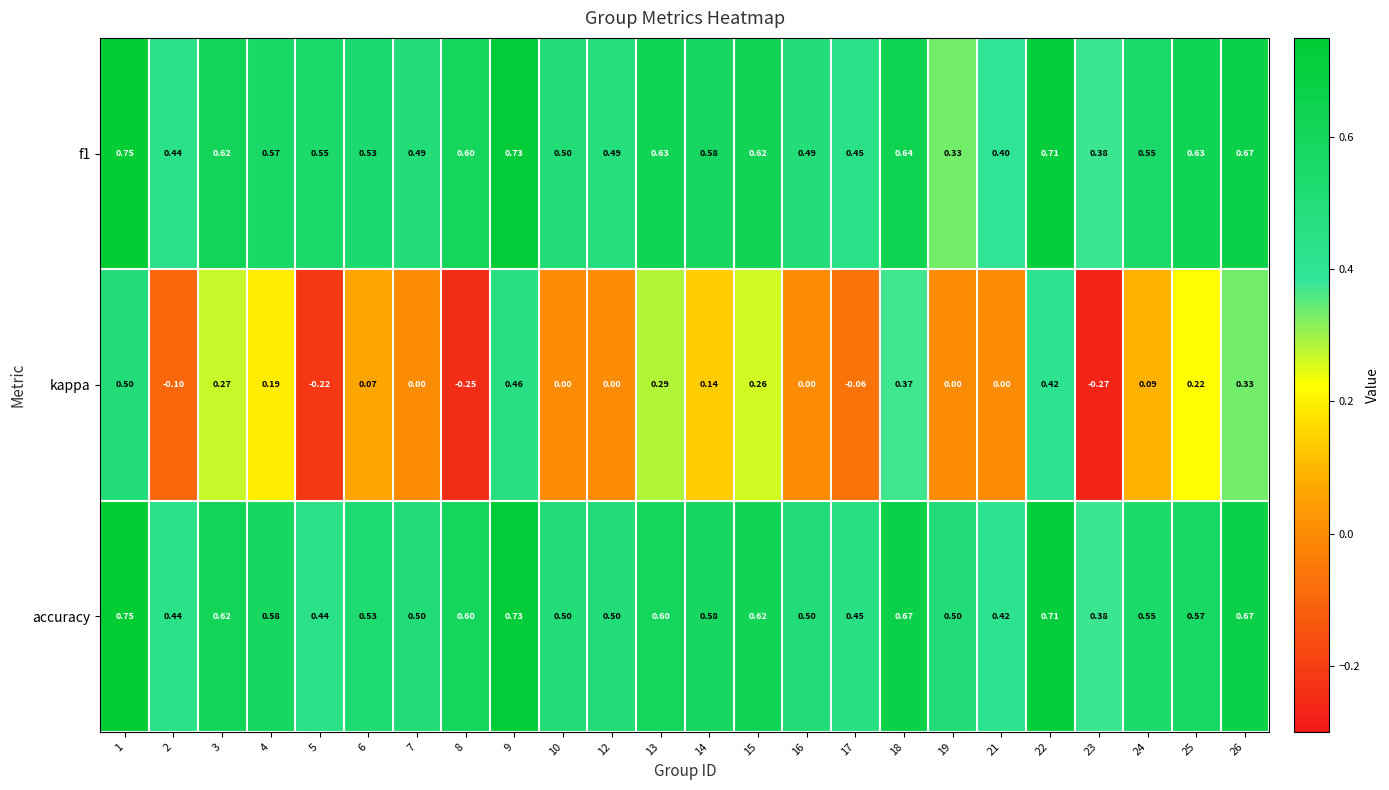

Which series has the widest spread of values?

kappa